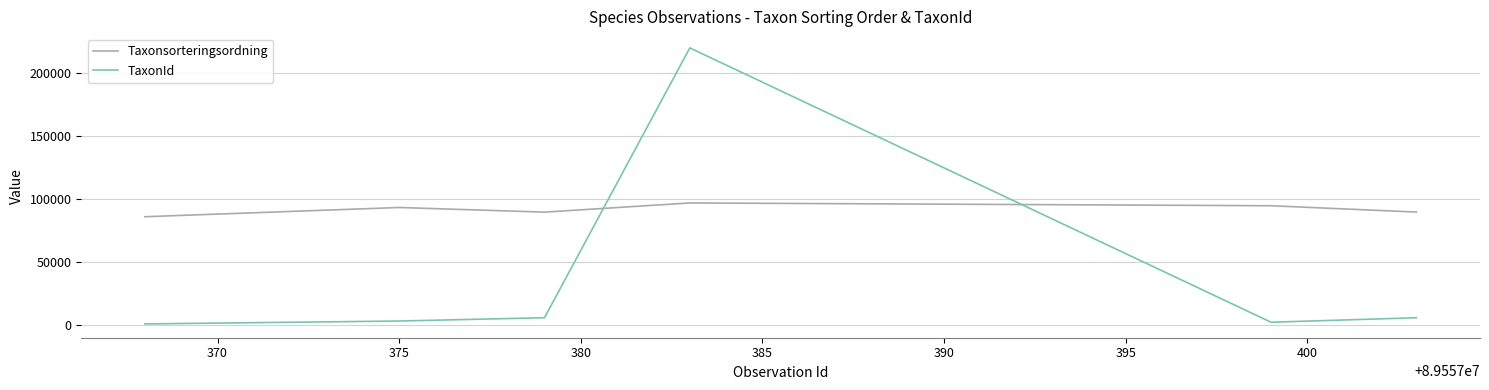

How many interior local valleys does the Taxonsorteringsordning series have?

1